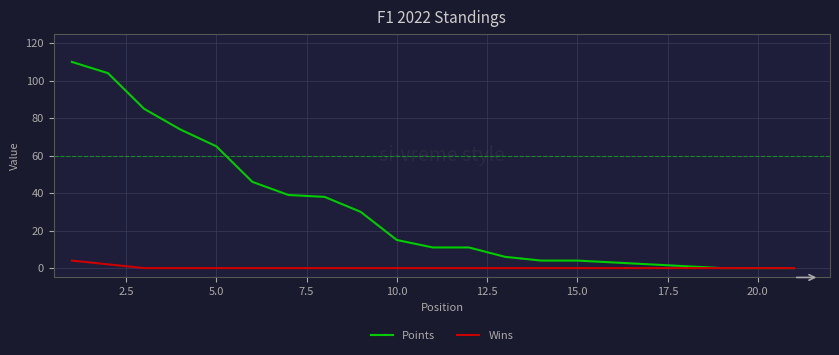

Which series has the largest range (max minus min)?

Points